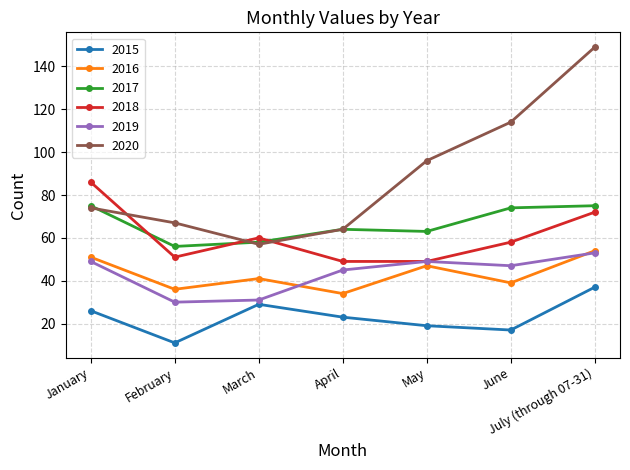

The 2017 series shows 110 at May. True or false?

False